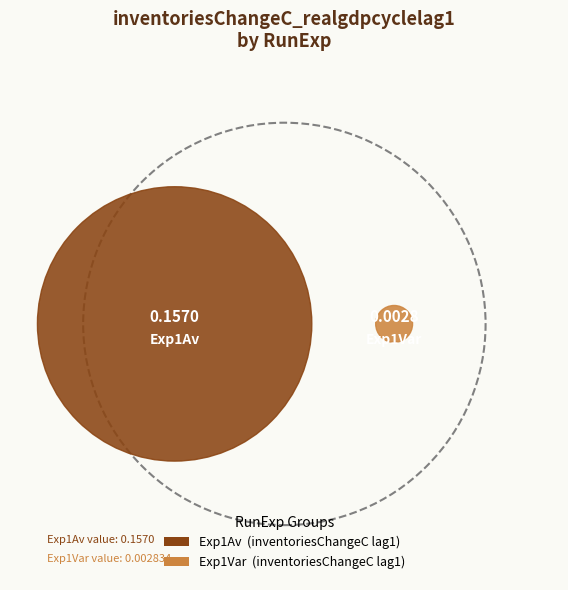

What portion of the pie excludes Exp1Av?

1.8%